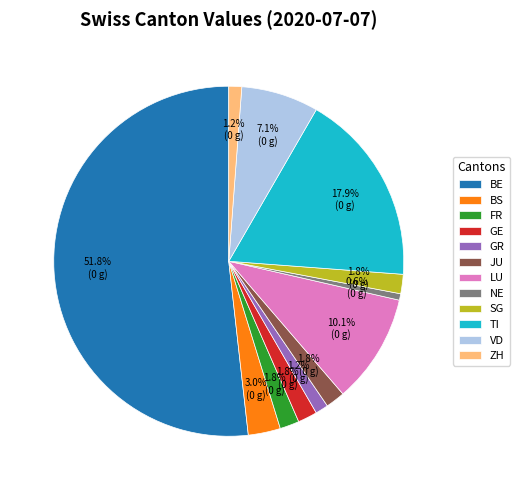

True or false: TI accounts for 30% of the total.

False